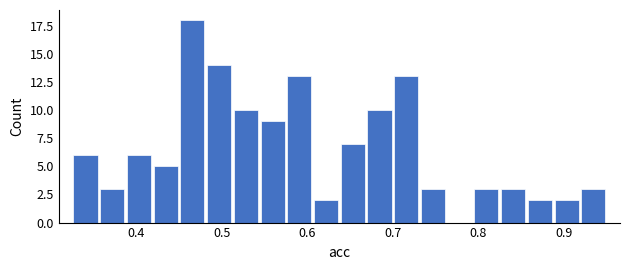

Around what value on the x-axis is the tallest bar? Give the approximate position of its centre, as read against the axis.

0.47